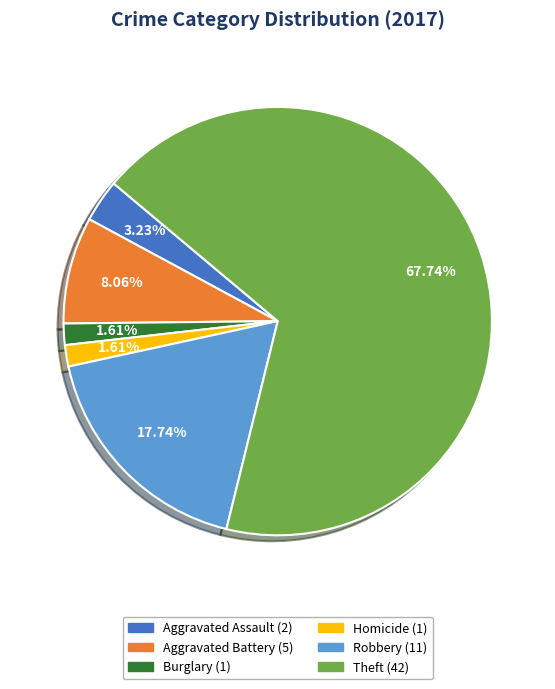

Is there a majority slice in this chart?

Yes